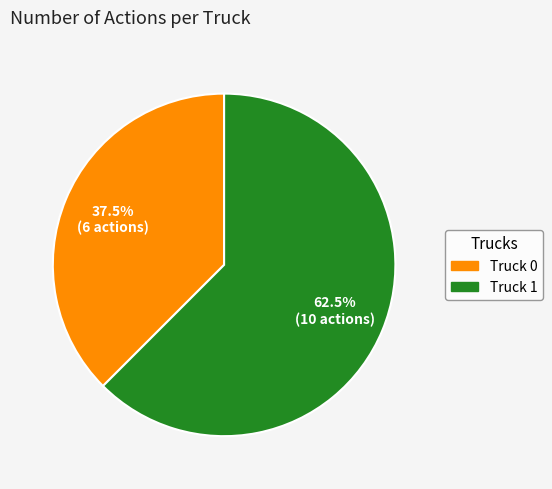

Count the number of slices in the pie.

2